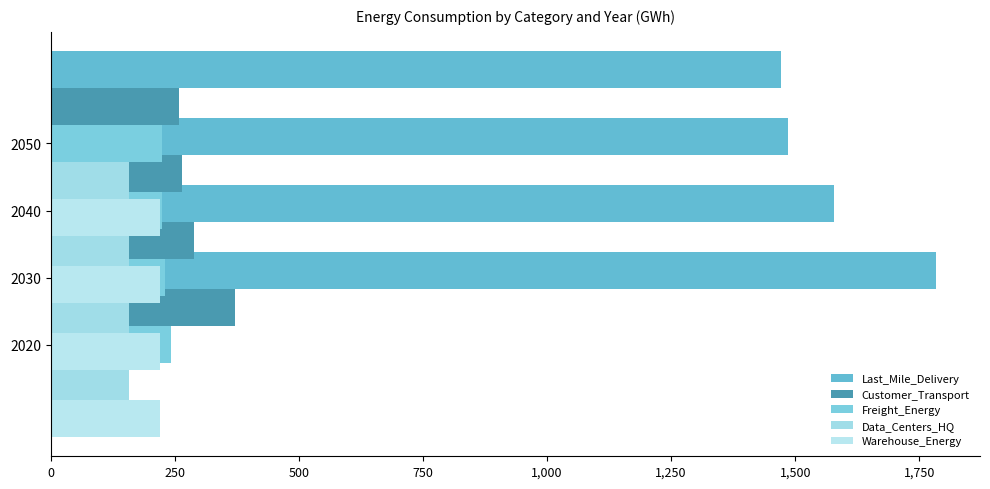

Between 2050 and 2040, which is larger?

2040